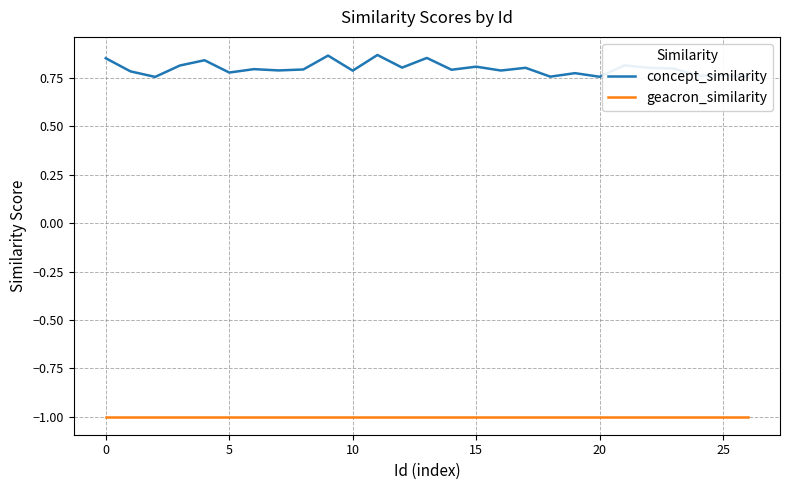

True or false: geacron_similarity and concept_similarity intersect in this chart.

False